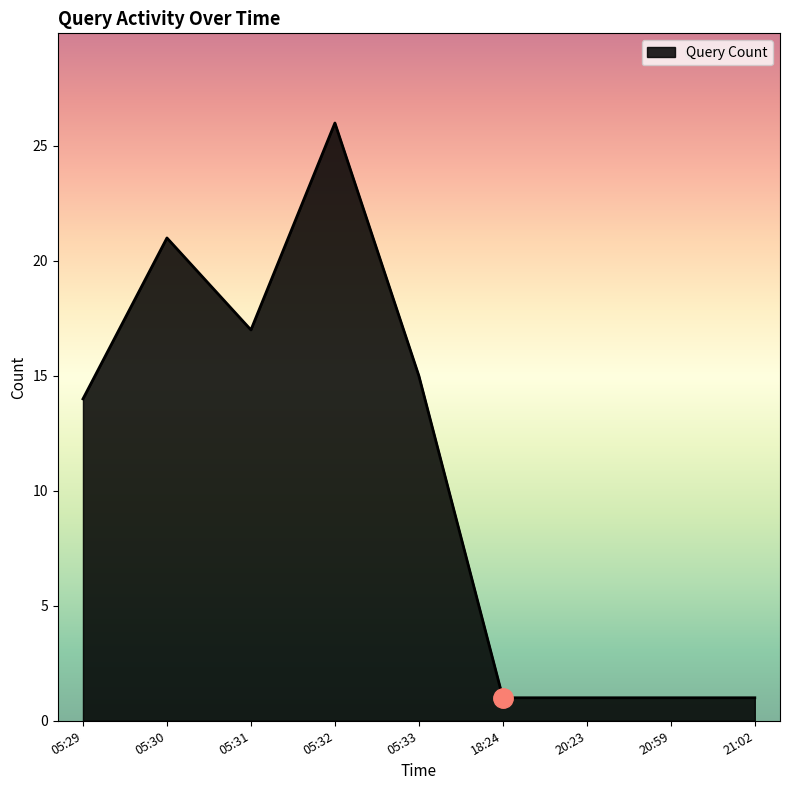

Where is the first local maximum?

05:30